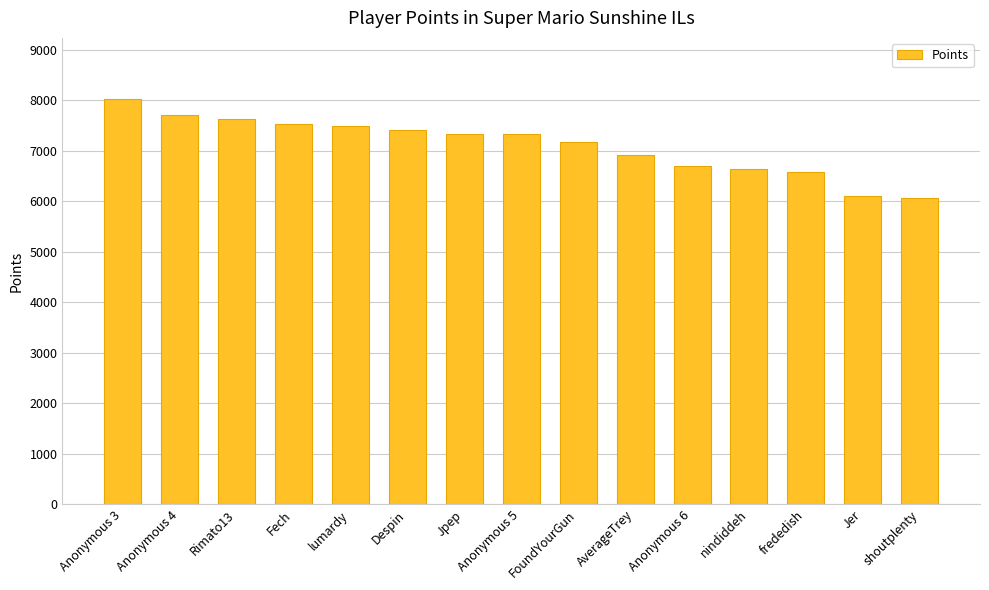

How many values are below 7320?

7